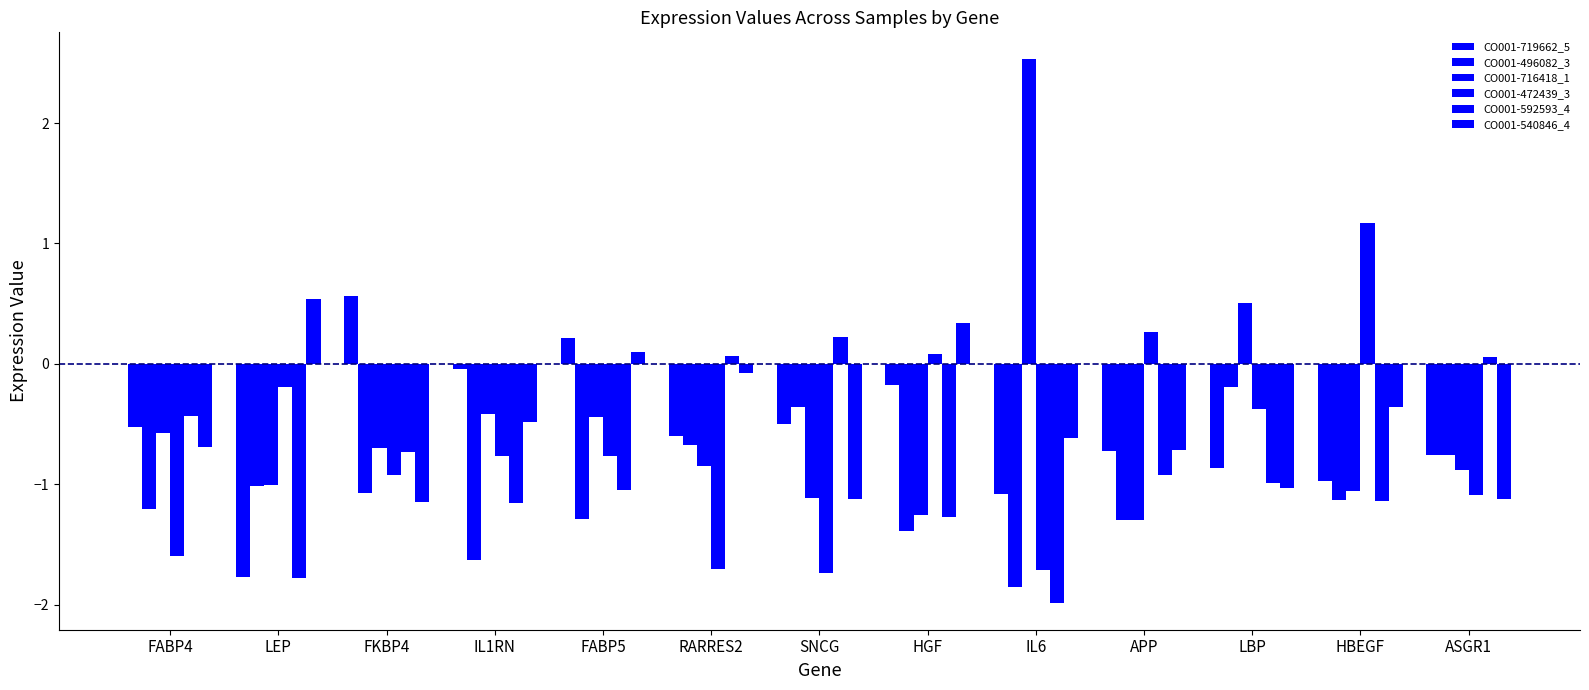

How many bars are there in total?

78